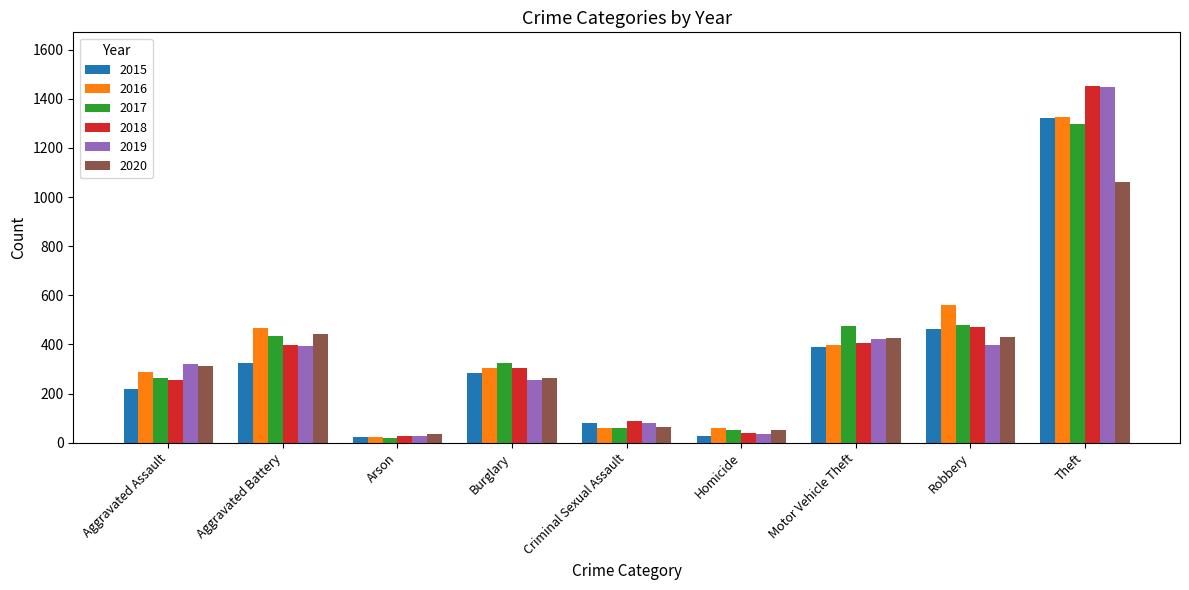

What is the label of the 2nd bar from the left?

Aggravated Battery